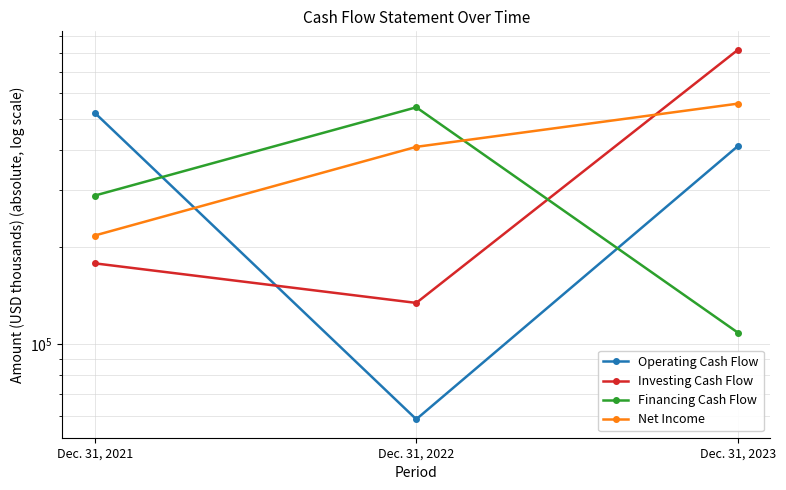

Reading right to left, what are all the values shown in this chart?

Operating Cash Flow: Dec. 31, 2023=411156	Dec. 31, 2022=58516	Dec. 31, 2021=521670
Investing Cash Flow: Dec. 31, 2023=817287	Dec. 31, 2022=134232	Dec. 31, 2021=178063
Financing Cash Flow: Dec. 31, 2023=108556	Dec. 31, 2022=542191	Dec. 31, 2021=288699
Net Income: Dec. 31, 2023=556569	Dec. 31, 2022=408870	Dec. 31, 2021=217120